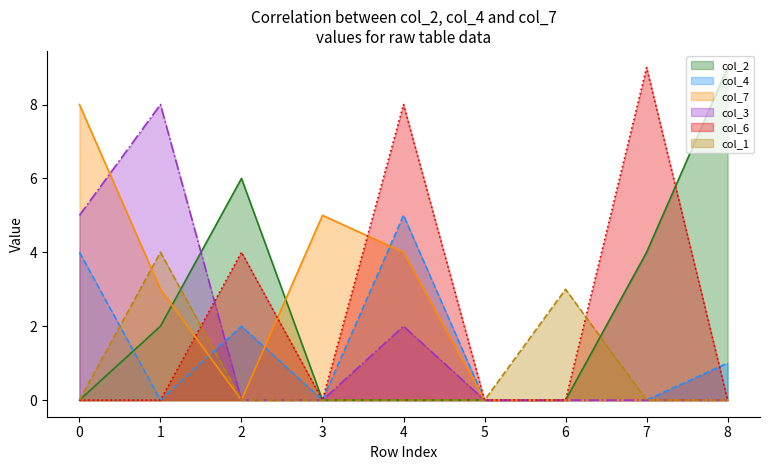

List the series in order of their peak value, highest first.

col_2, col_6, col_7, col_3, col_4, col_1